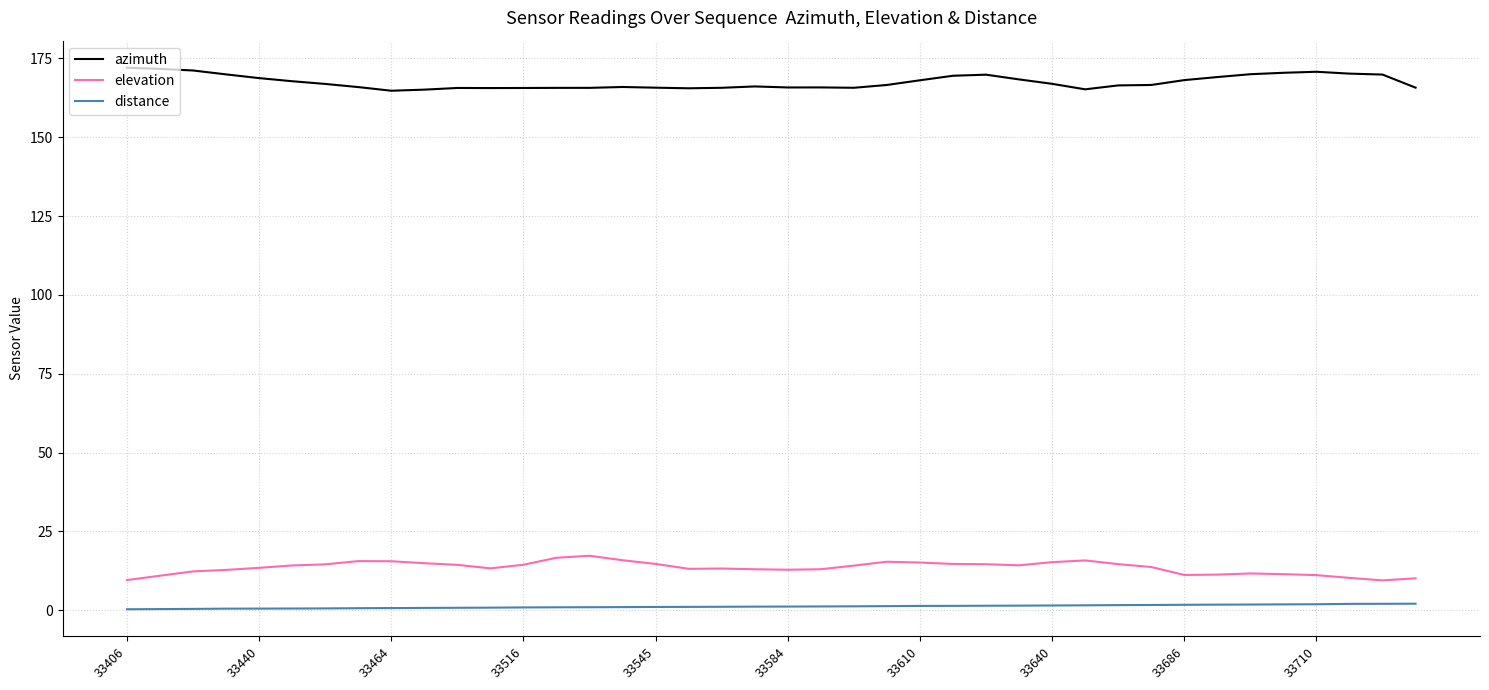

What is the difference between the maximum and minimum values in the azimuth series?

7.3